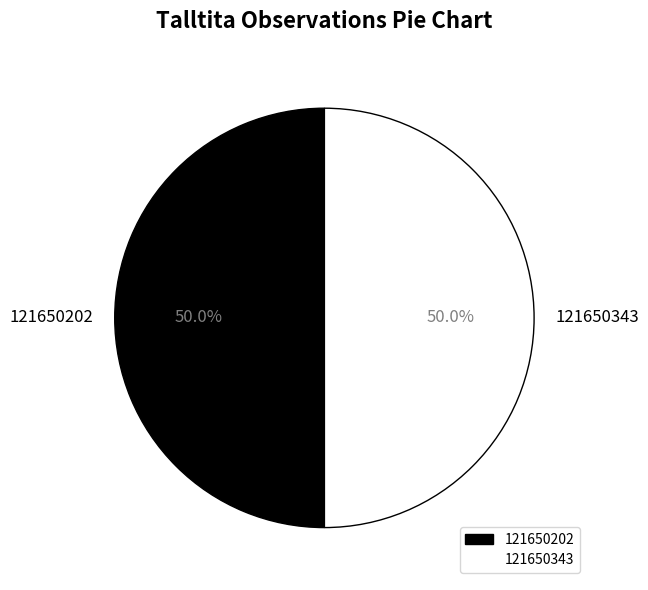

What is the ratio of the value at 121650202 to the value at 121650343?

1.0